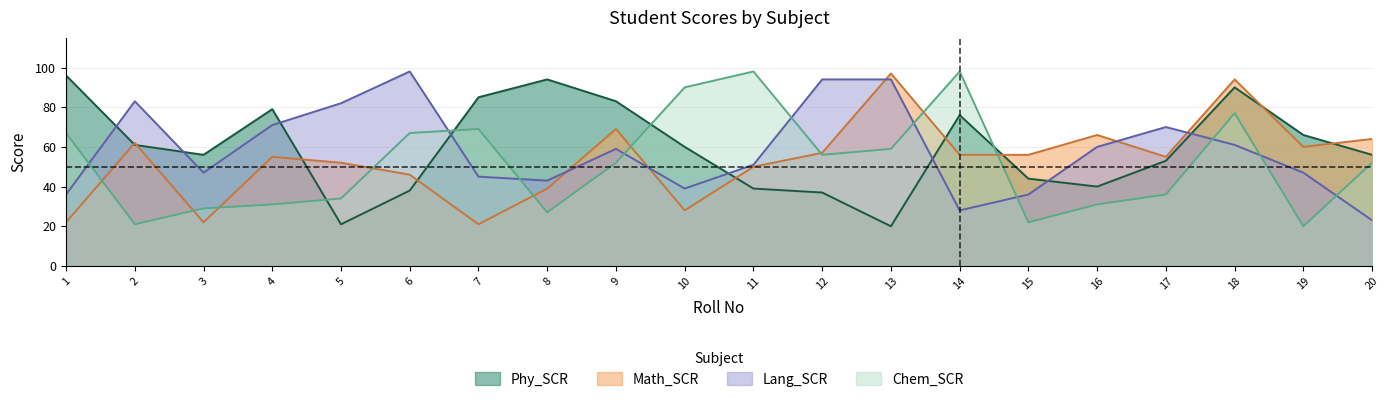

How many intersections are there between Lang_SCR and Phy_SCR?

8